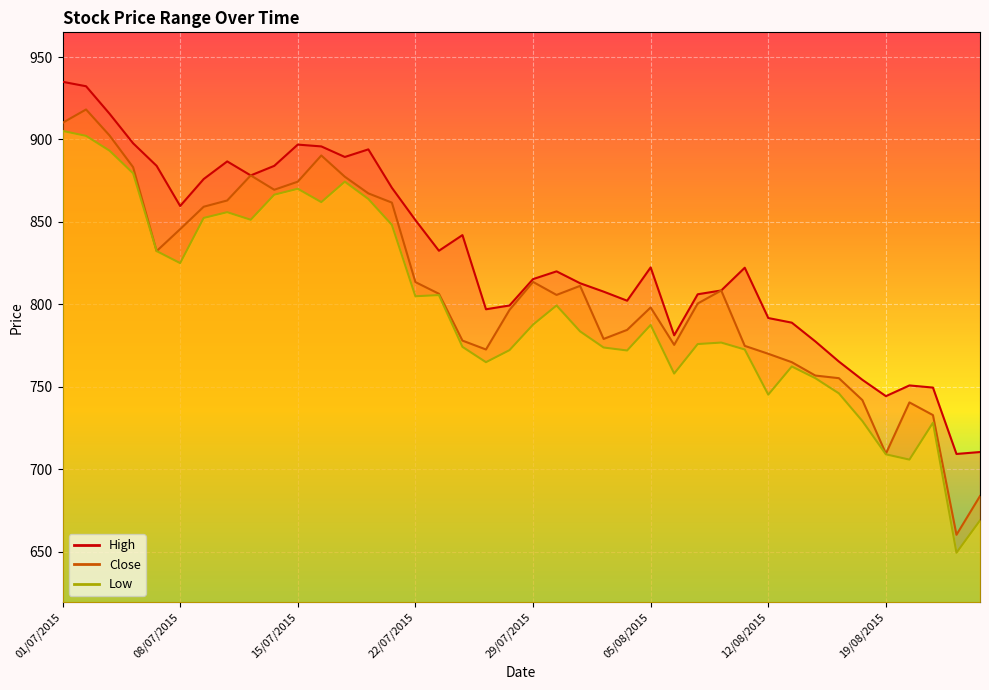

What is the sum of the Low values at 20/08/2015 and 03/07/2015?

1599.0